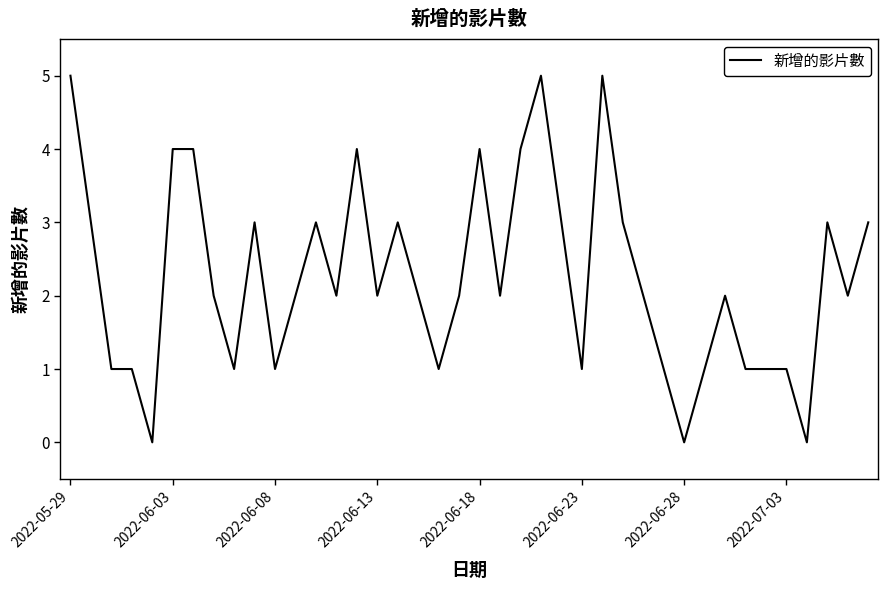

Reading right to left, what are all the values shown in this chart?

3	2	3	0	1	1	1	2	1	0	1	2	3	5	1	3	5	4	2	4	2	1	2	3	2	4	2	3	2	1	3	1	2	4	4	0	1	1	3	5